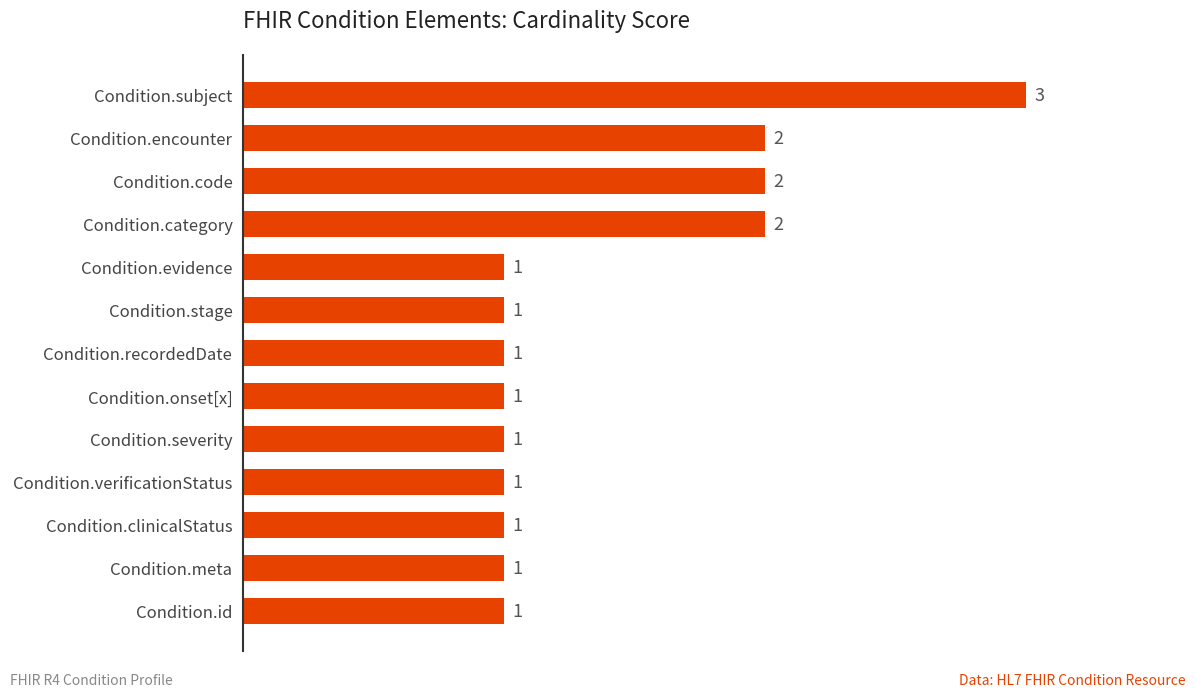

Approximately how many times larger is the value at Condition.id compared to Condition.code?

0.5